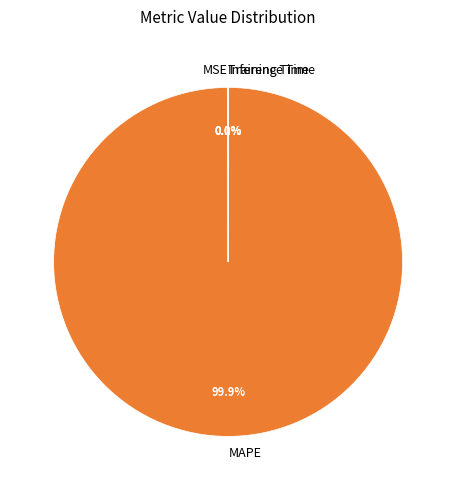

What is the largest slice in the pie chart?

MAPE